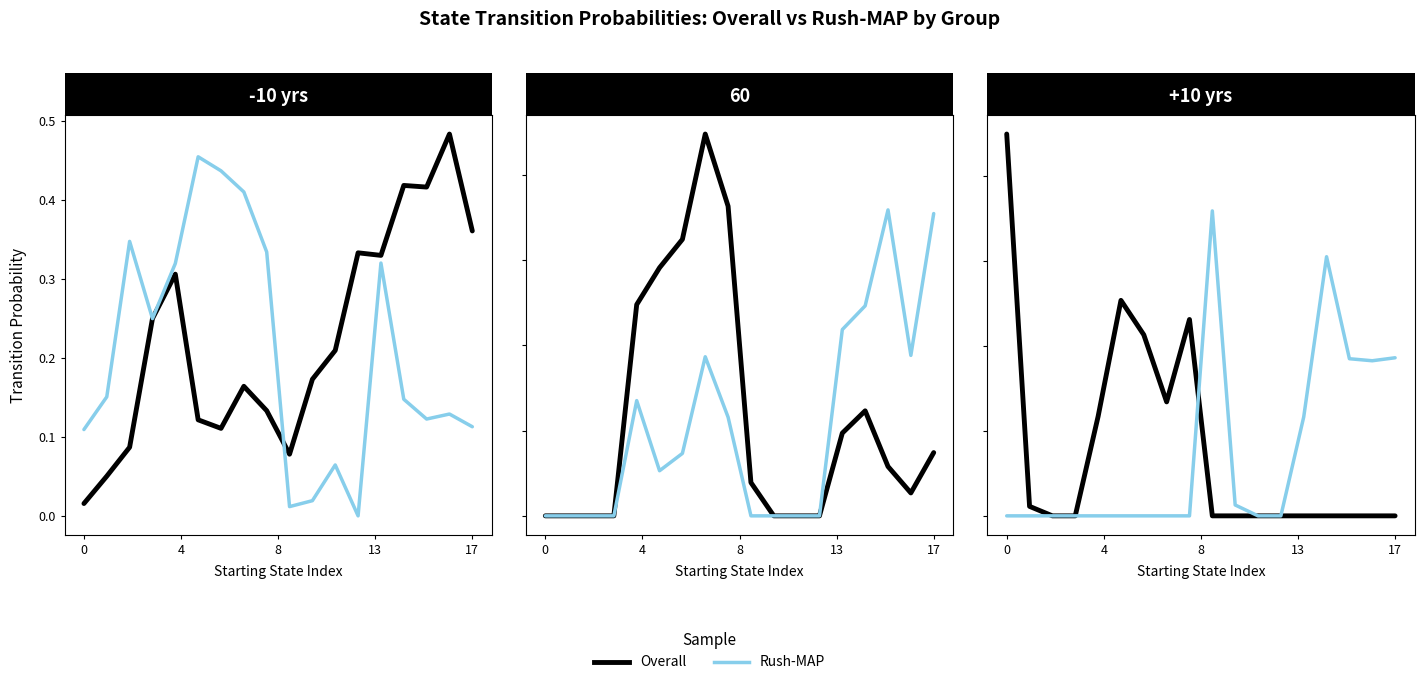

How many categories are shown in the chart?

18